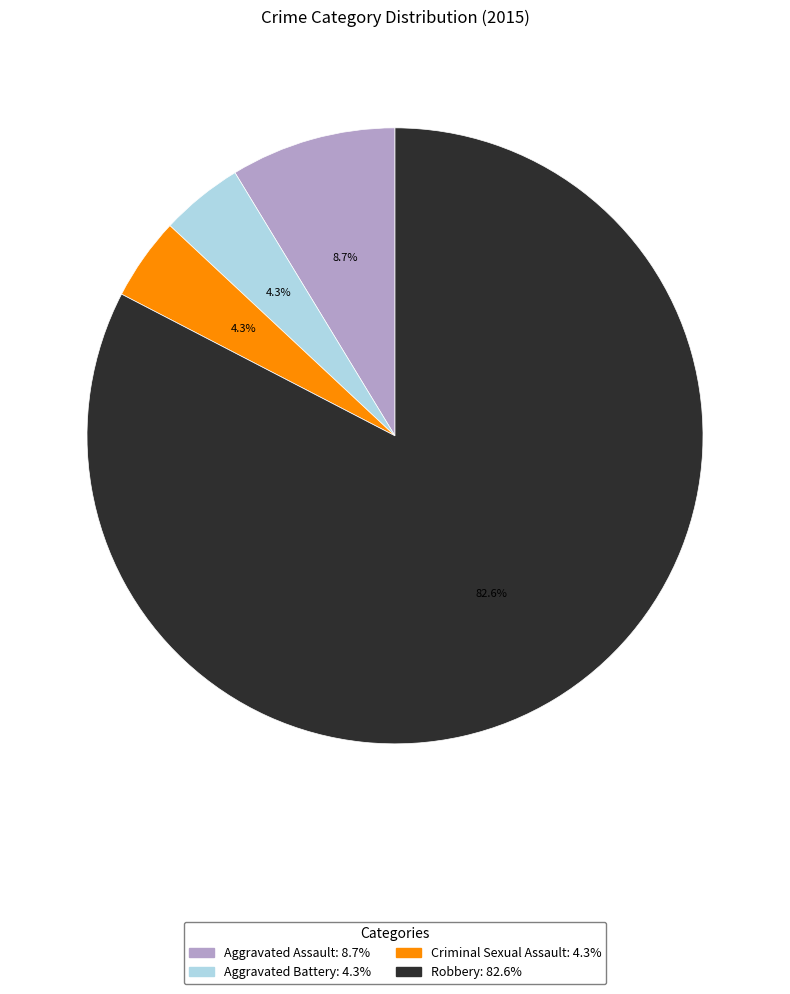

Combined, do Aggravated Battery and Criminal Sexual Assault account for over 50%?

No